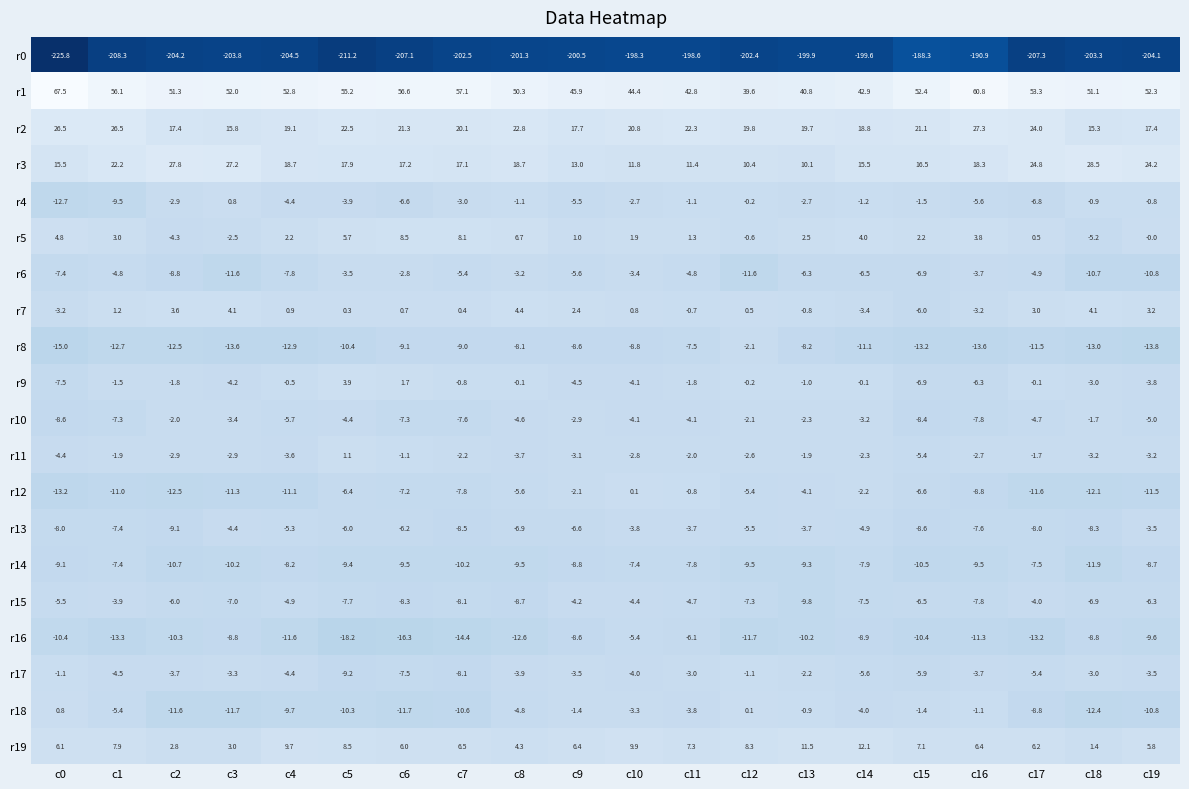

Which series has the largest range (max minus min)?

r0